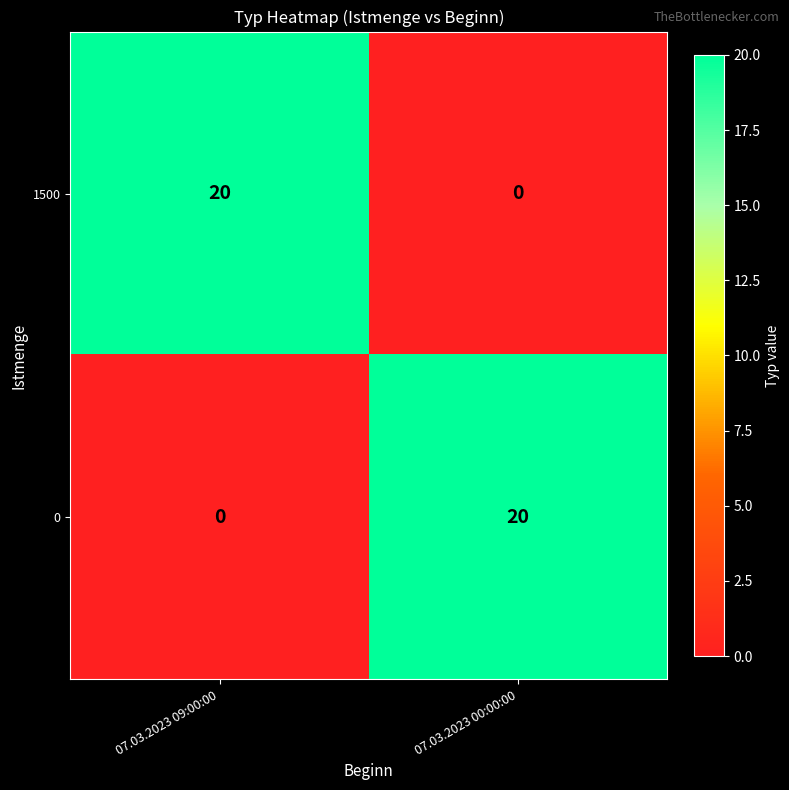

Reading left to right, extract all data points from this chart.

1500: 07.03.2023 09:00:00=20	07.03.2023 00:00:00=0
0: 07.03.2023 09:00:00=0	07.03.2023 00:00:00=20